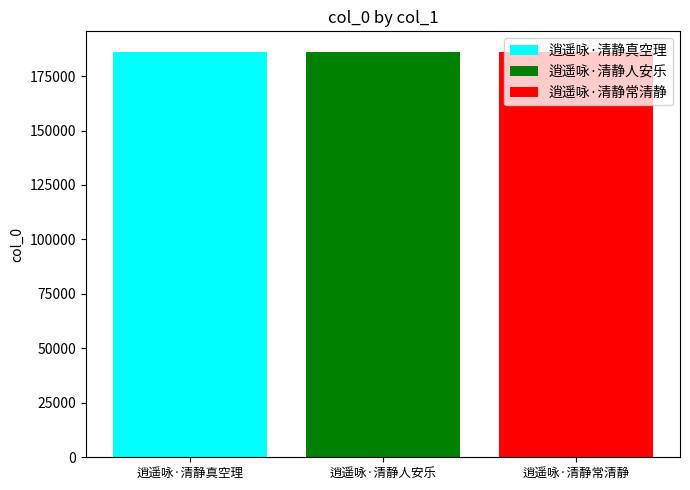

What is the spread (max minus min) of values at 逍遥咏·清静人安乐?

3